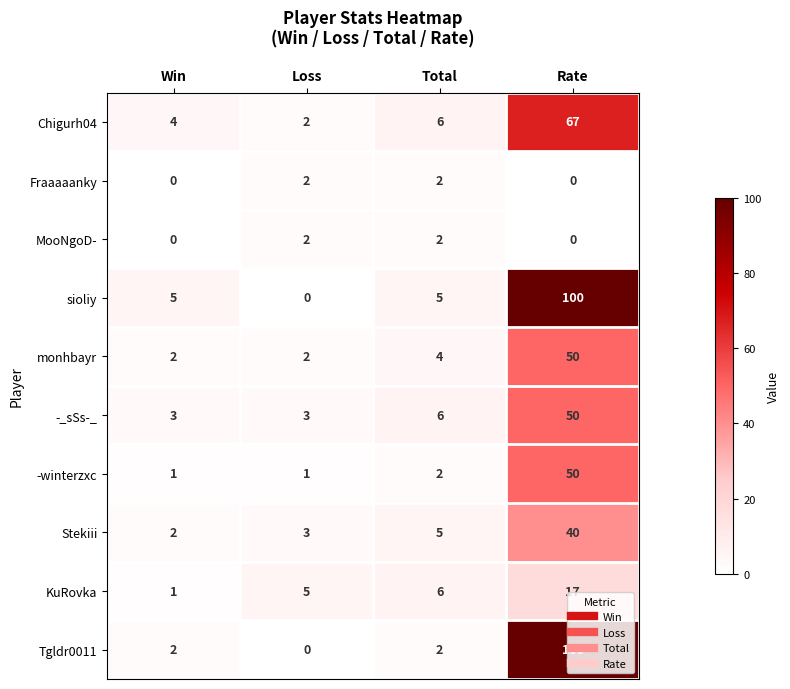

List the labels in order of KuRovka value, smallest first.

Win, Loss, Total, Rate